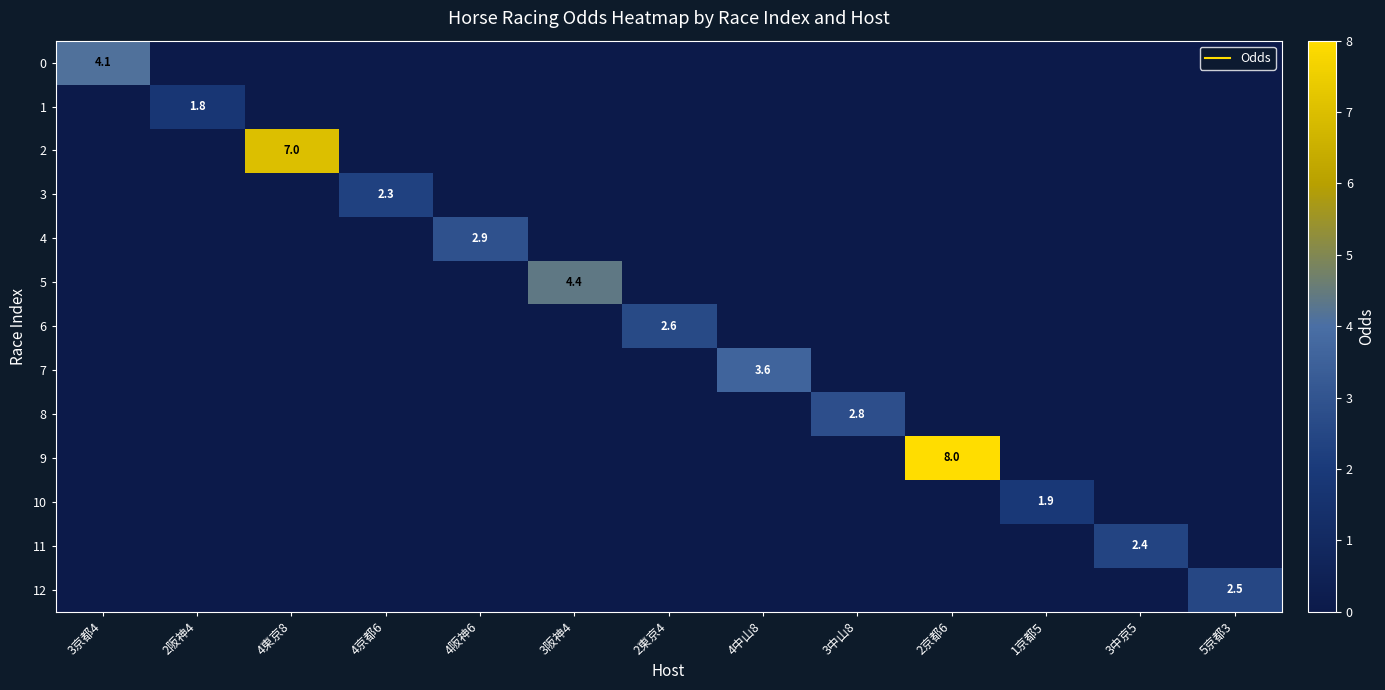

What is the difference between the maximum and second lowest values in the 6 series?

2.6